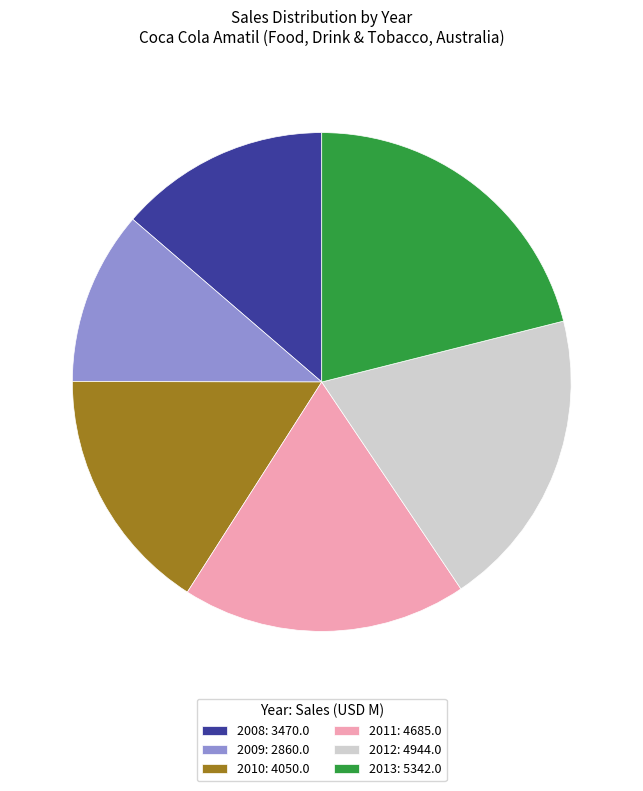

How many slices are in this pie chart?

6